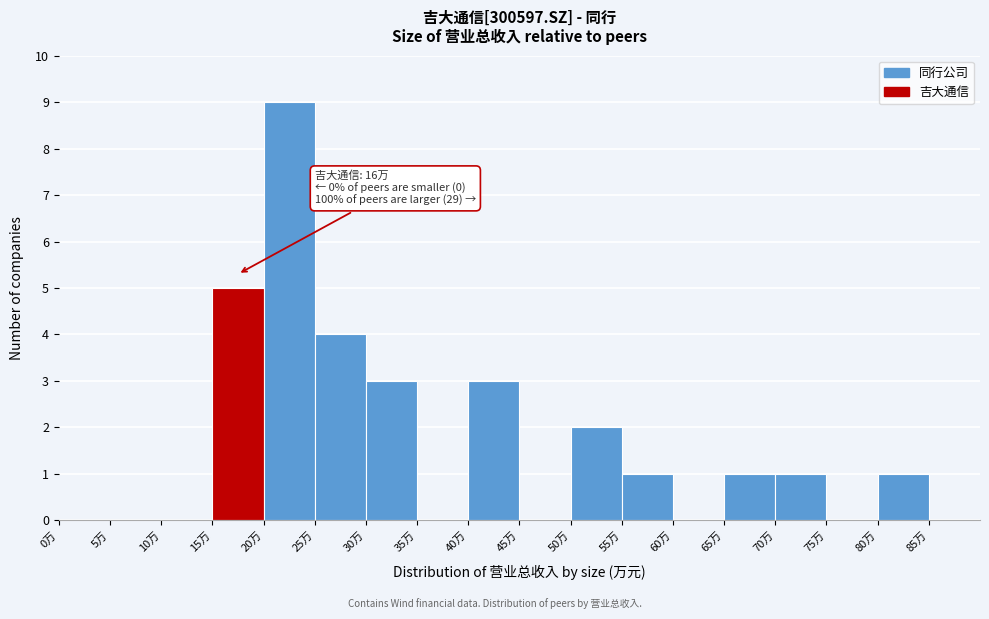

Reading left to right, extract all data points from this chart.

0万=0	5万=0	10万=0	15万=5	20万=9	25万=4	30万=3	35万=0	40万=3	45万=0	50万=2	55万=1	60万=0	65万=1	70万=1	75万=0	80万=1	85万=0